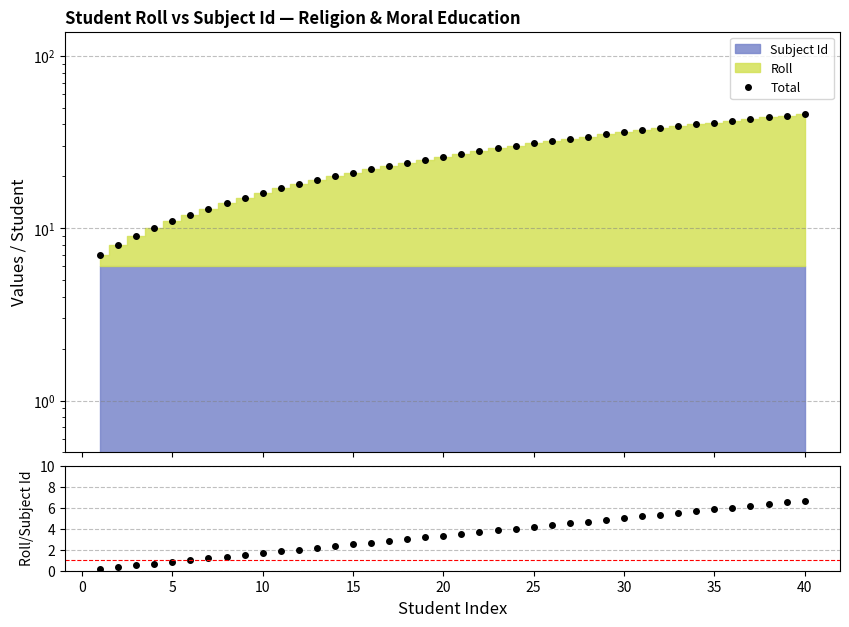

What is the sum of all Roll/Subject Id values?

136.7